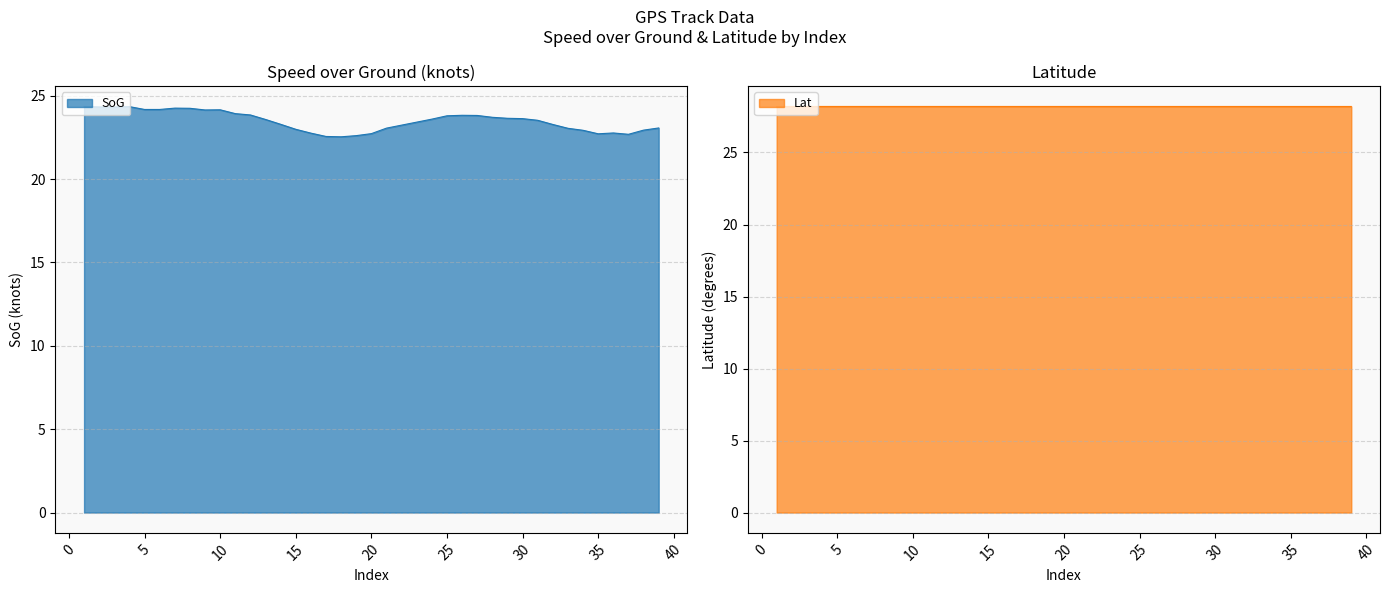

How many interior local valleys does the SoG series have?

4